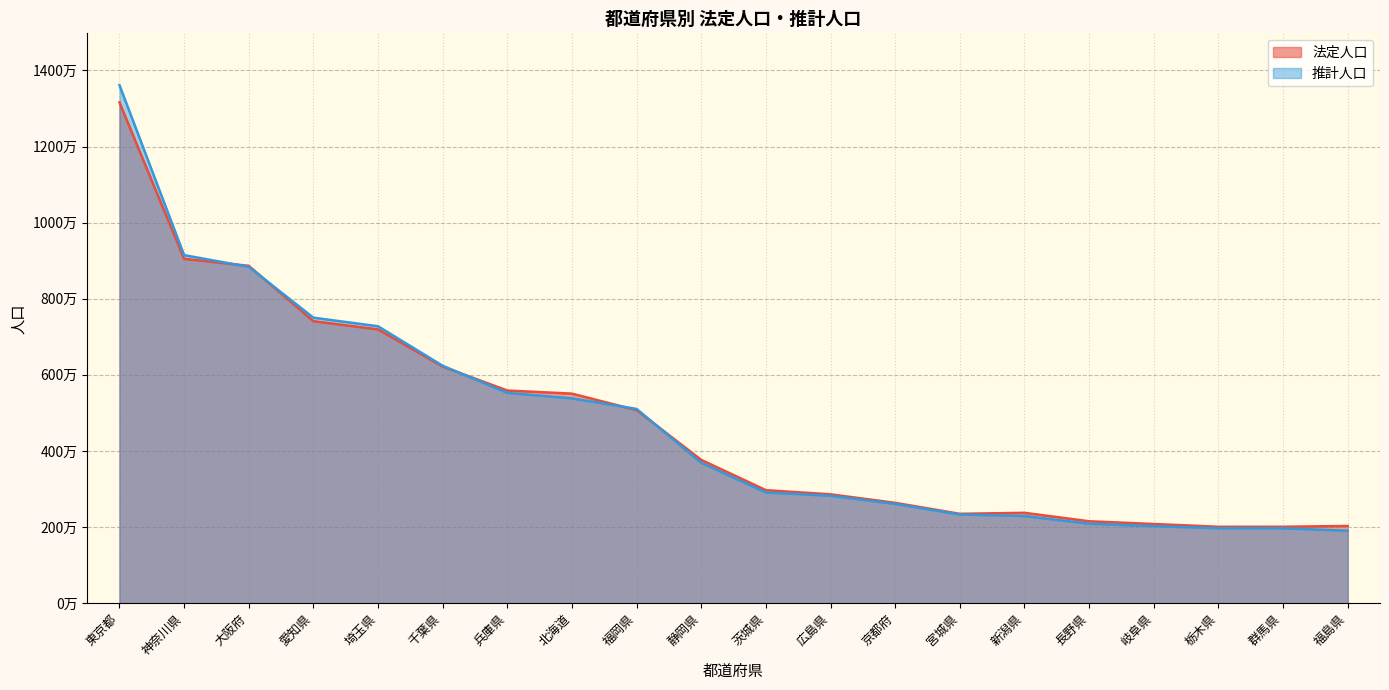

What is the value of the 法定人口 point at the 8th from the left?

5506419